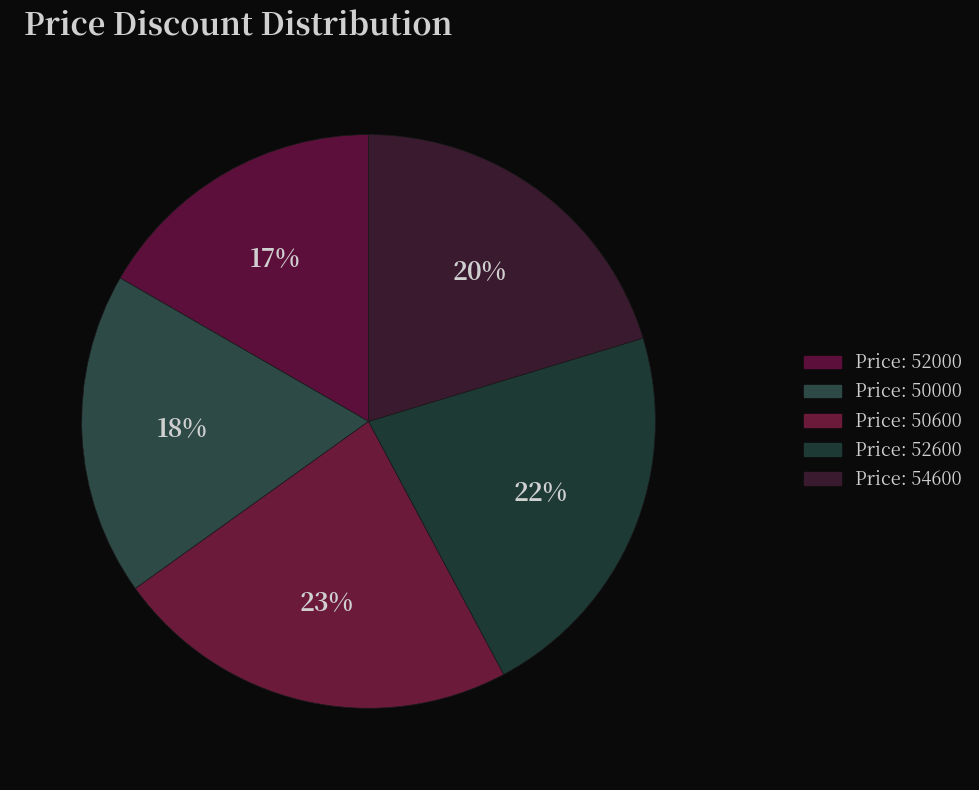

Which category has the biggest portion of the pie?

50600